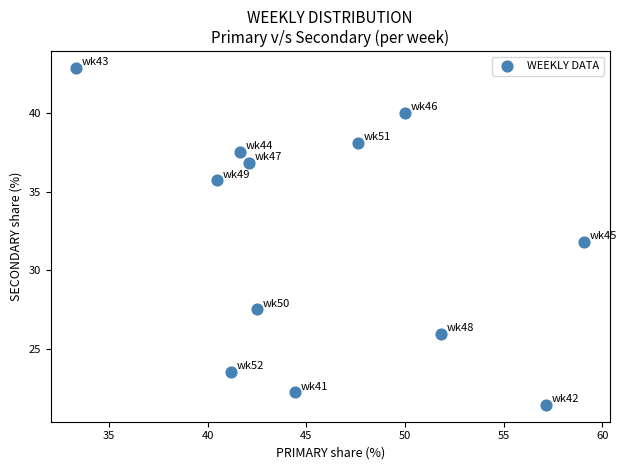

What is the range of Y values (max minus min)?

21.4